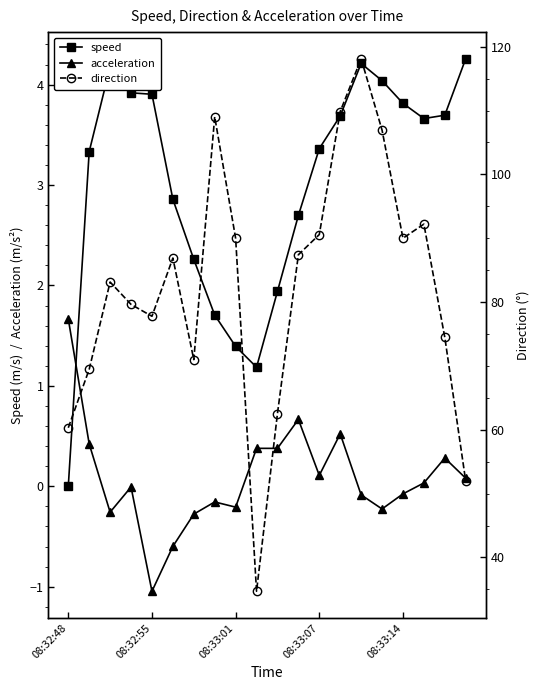

True or false: speed has more than 0 points higher than both neighbors.

True